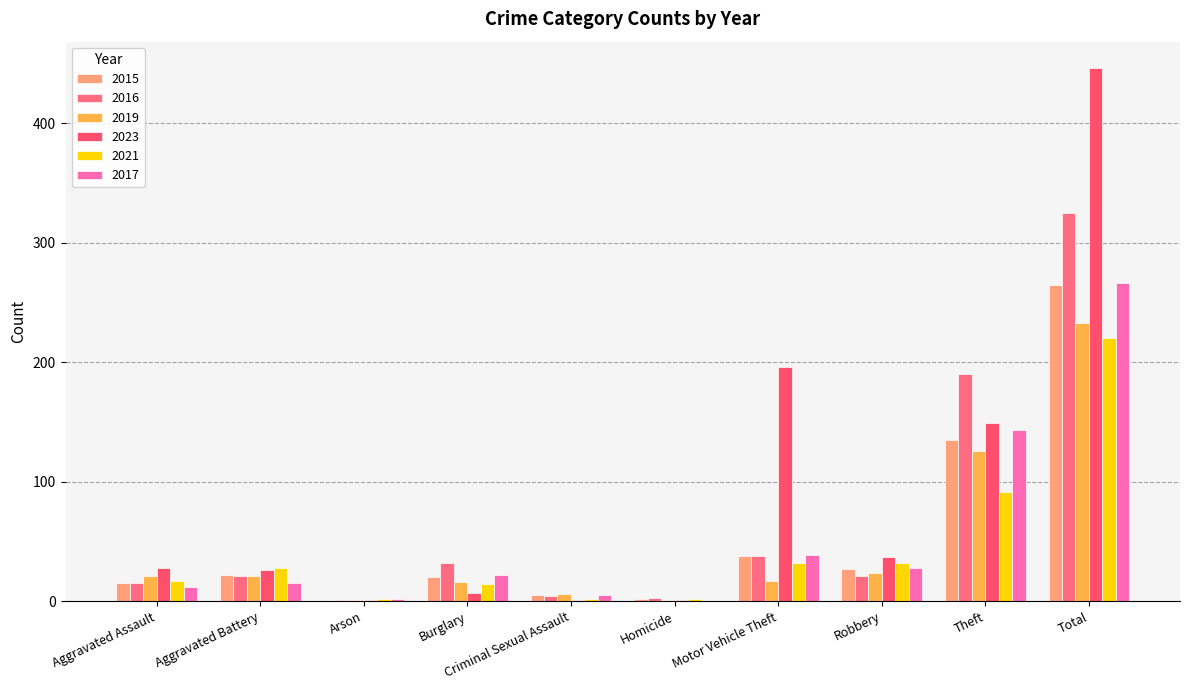

Does the chart contain stacked bars?

No